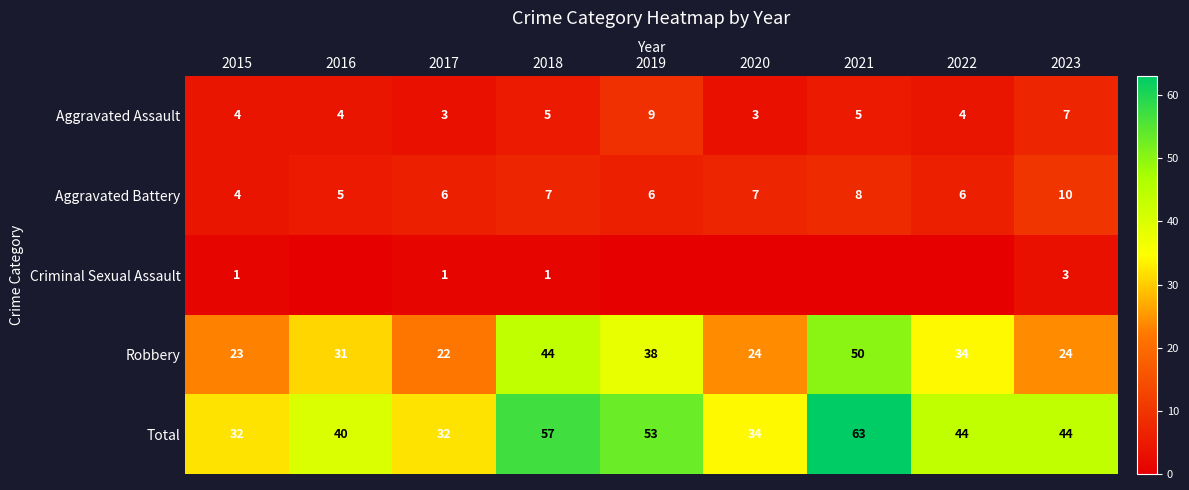

How many positive values does the Criminal Sexual Assault series have?

4